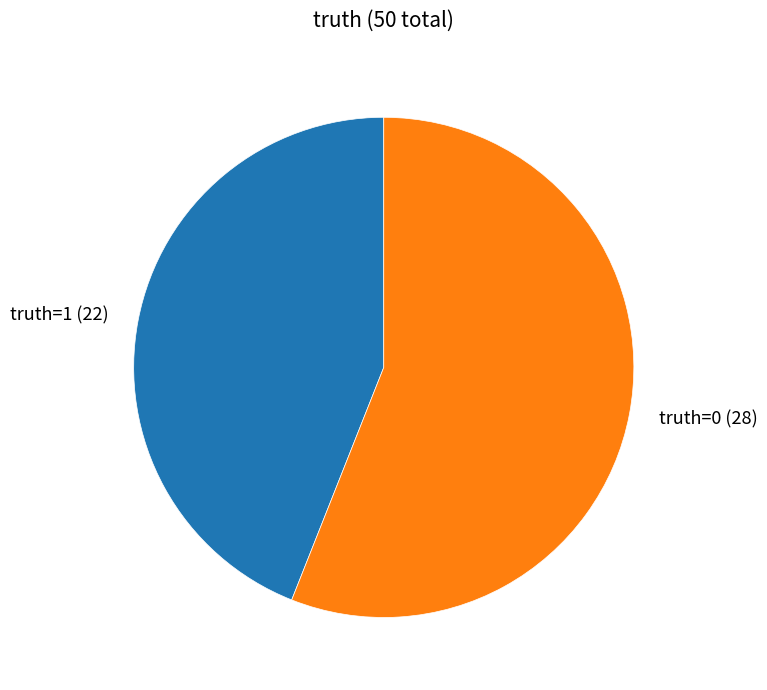

True or false: truth=0 (28) accounts for 56% of the total.

True